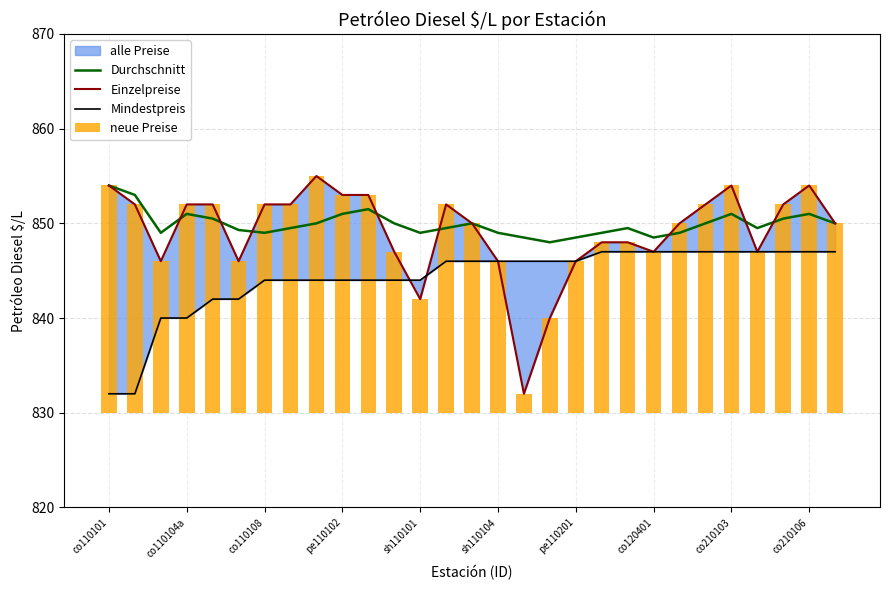

How many values in the Durchschnitt series exceed 849?

19